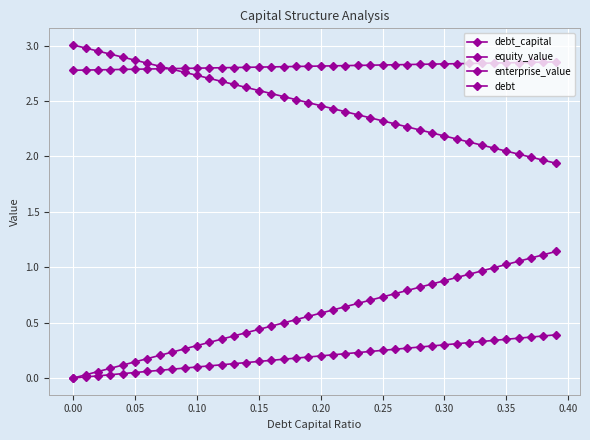

What is the label of the 31st point from the left?

0.30